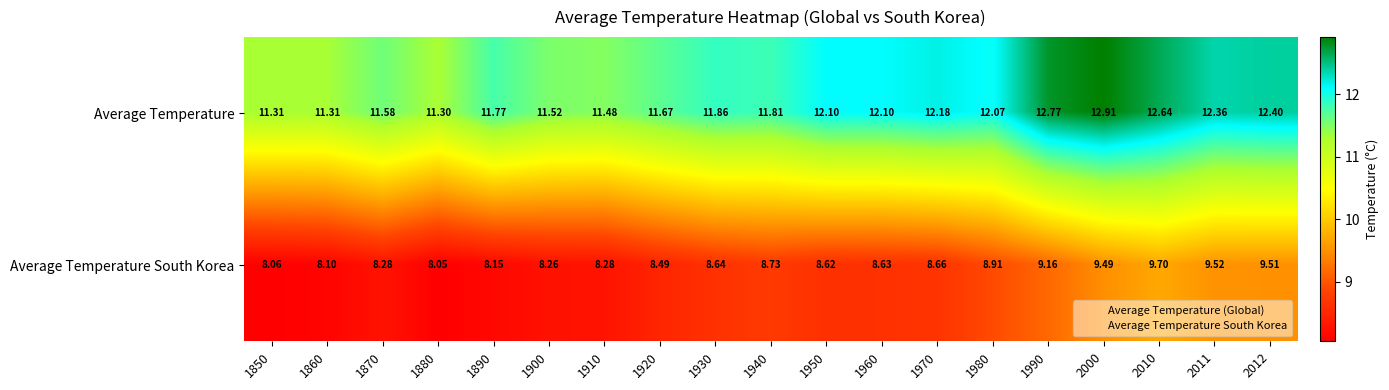

Which series has the largest total across all categories?

Average Temperature